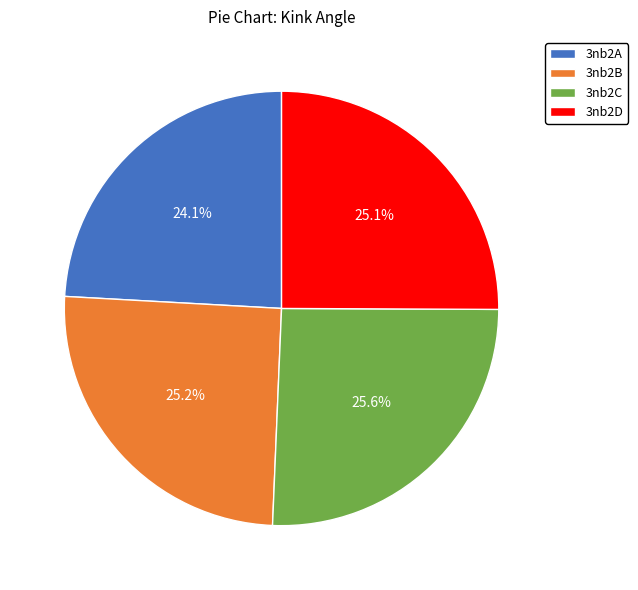

The 3nb2A slice represents 14% of the pie. True or false?

False